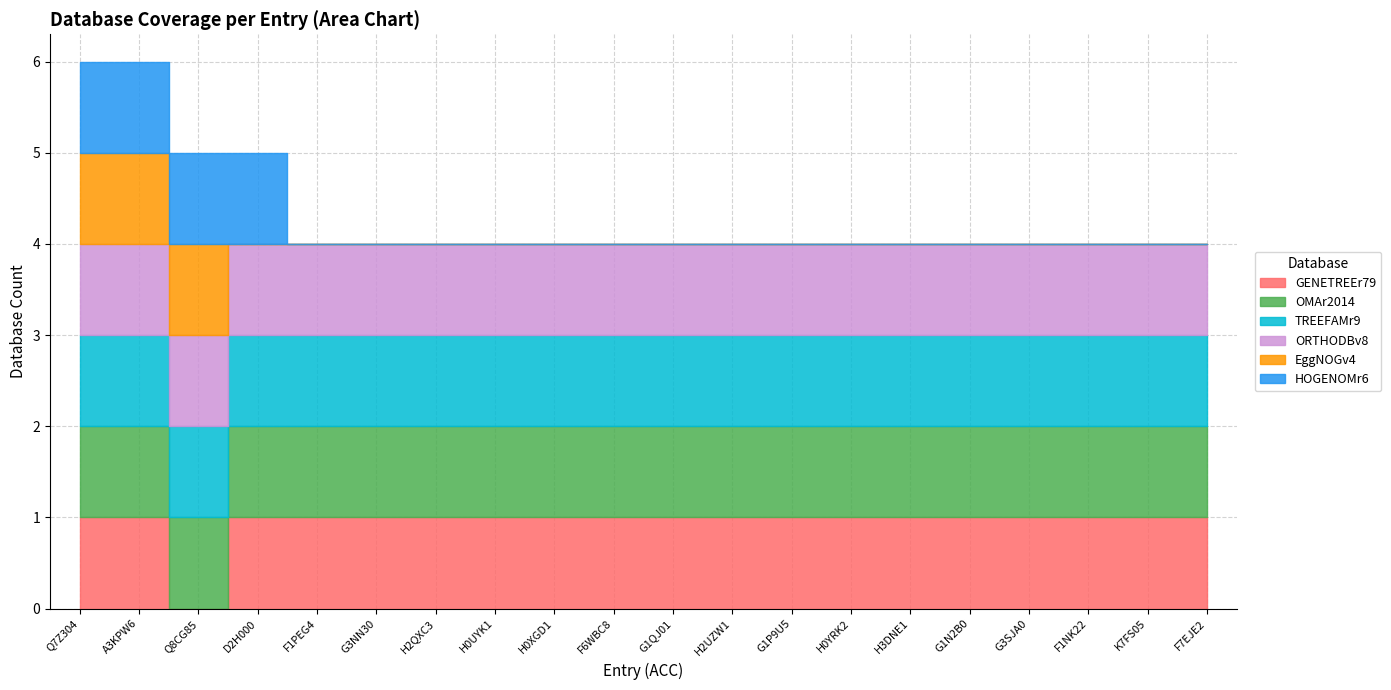

The TREEFAMr9 series shows 1 at F7EJE2. True or false?

True